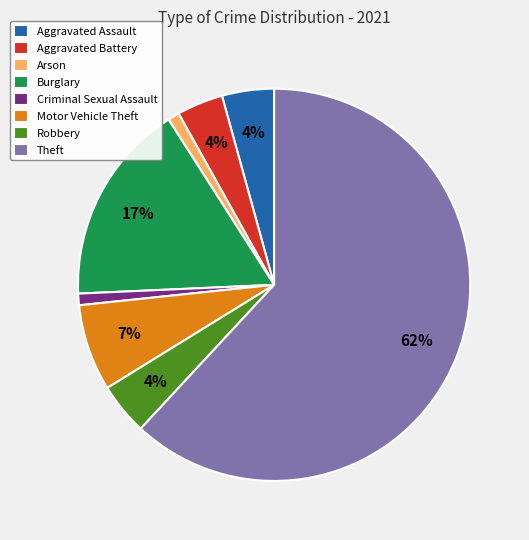

Count the number of slices in the pie.

8